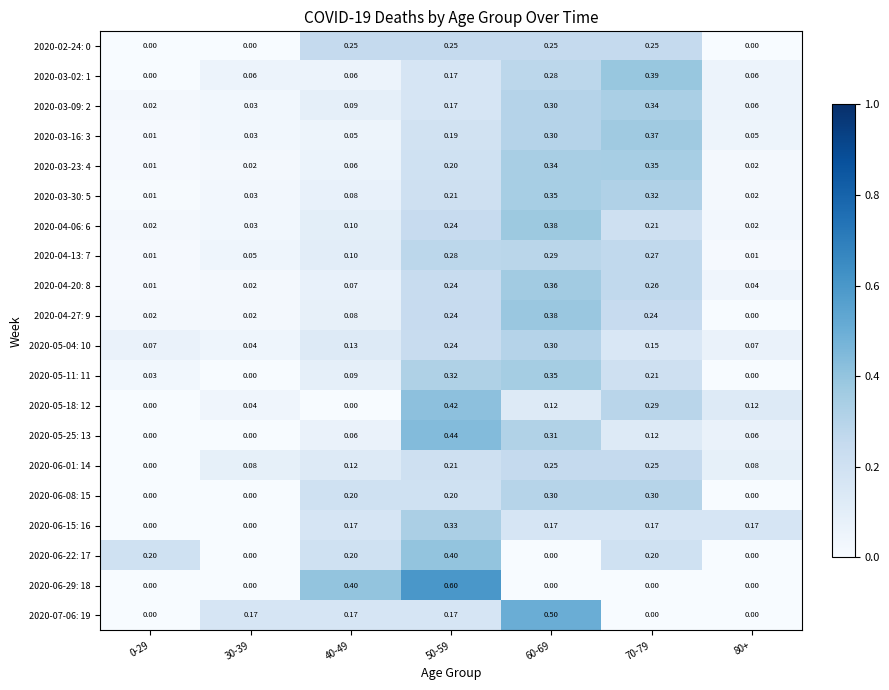

Is the value of 2020-06-22: 17 at 70-79 greater than the value of 2020-05-11: 11 at 0-29?

Yes